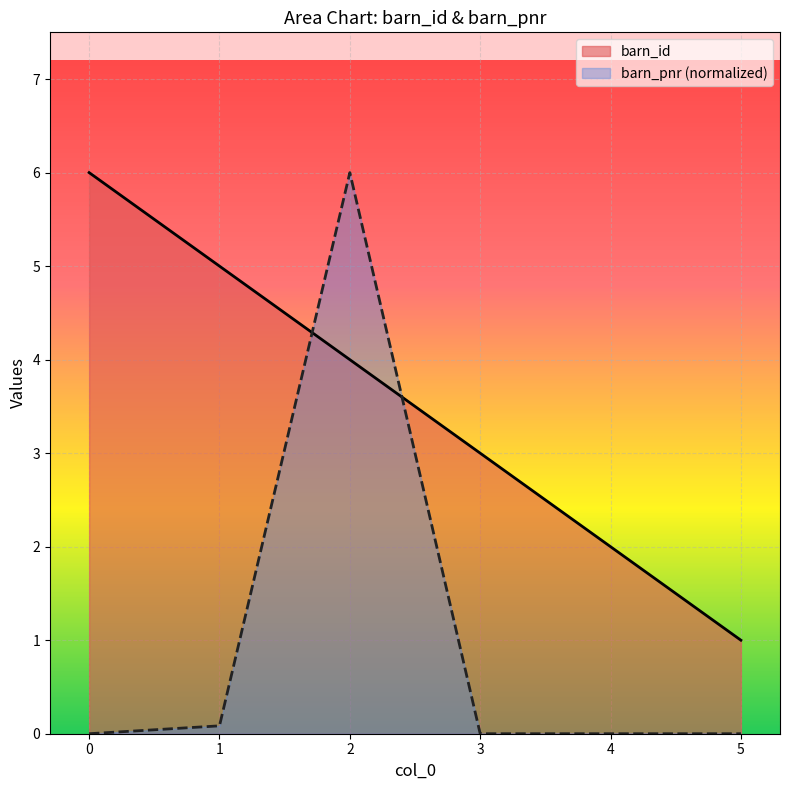

Which series changed the most between 2 and 3?

barn_pnr (normalized)